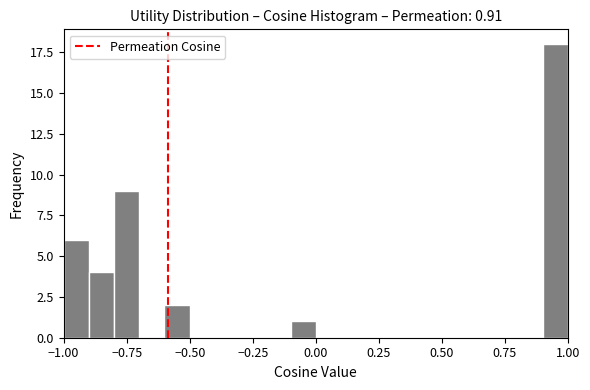

Around what value on the x-axis is the tallest bar? Give the approximate position of its centre, as read against the axis.

0.95